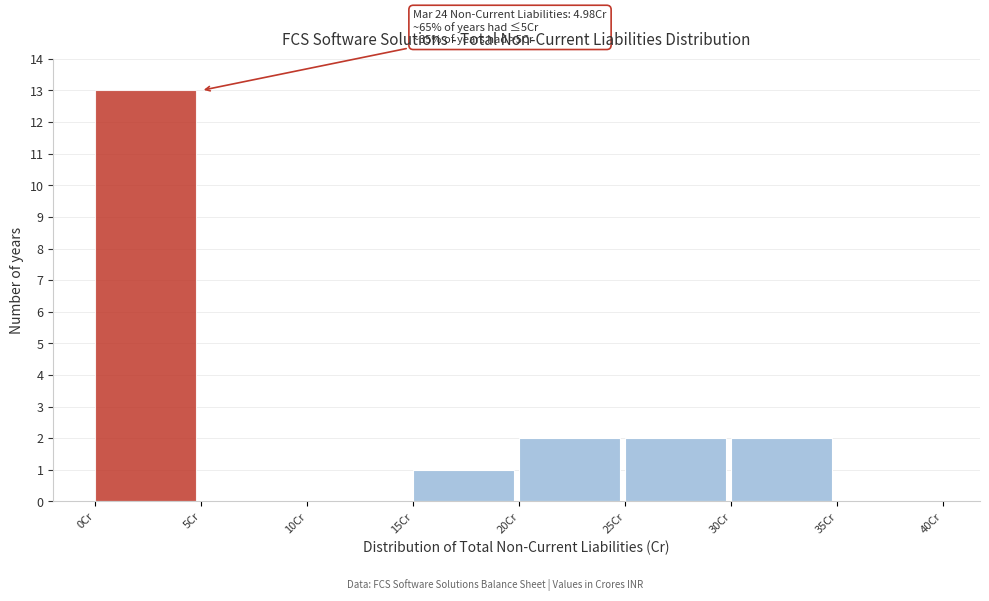

Over which range of the x-axis is the bar tallest?

0 to 5